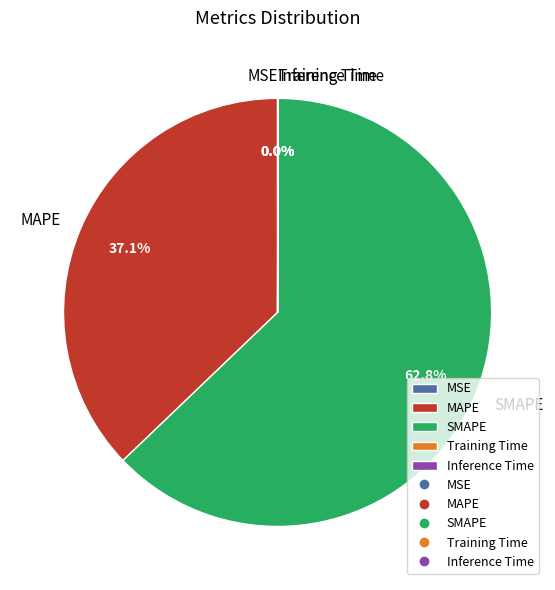

What is the majority slice?

SMAPE